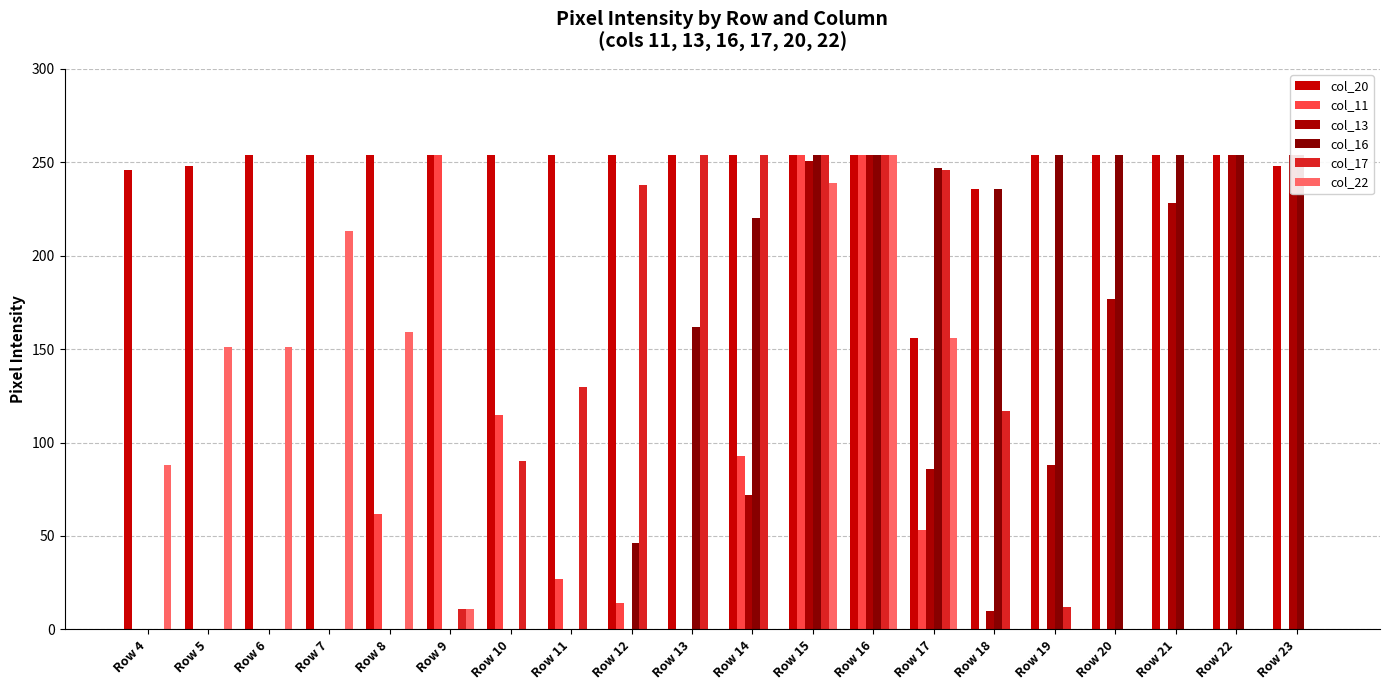

What is the spread (max minus min) of values at Row 22?

254